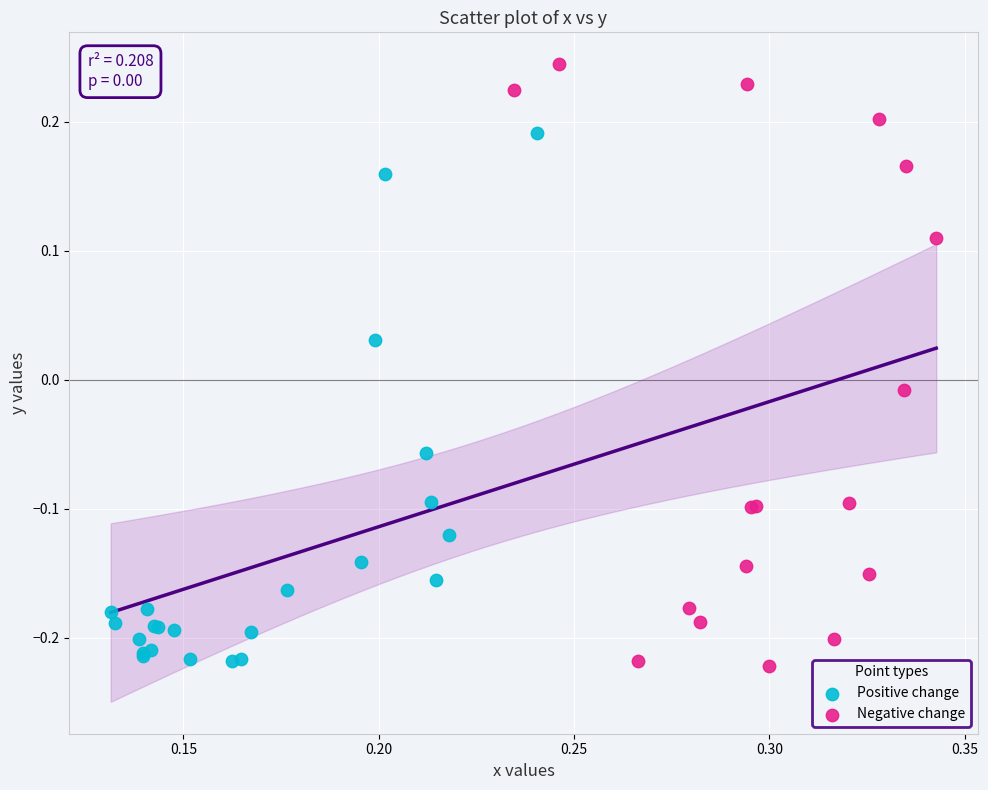

Which series contains the highest Y value?

Negative change